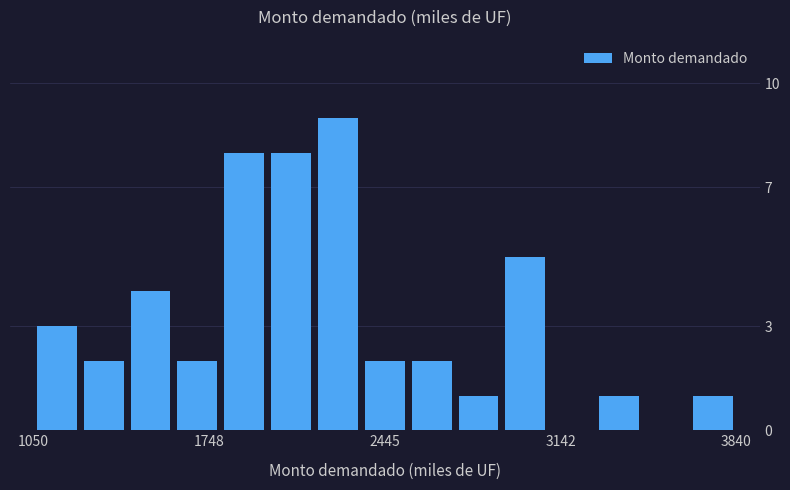

Read against the x-axis, roughly where is the centre of the tallest bar?

2300